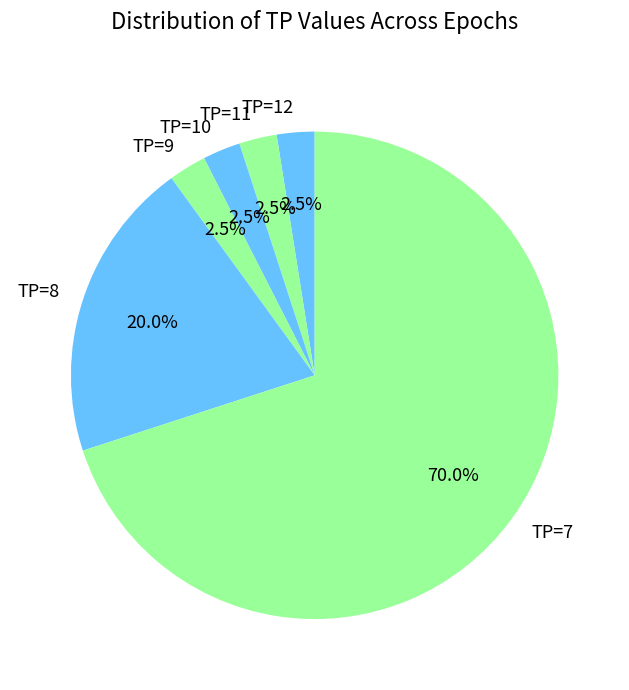

Is the sum of TP=11 and TP=12 greater than half?

No